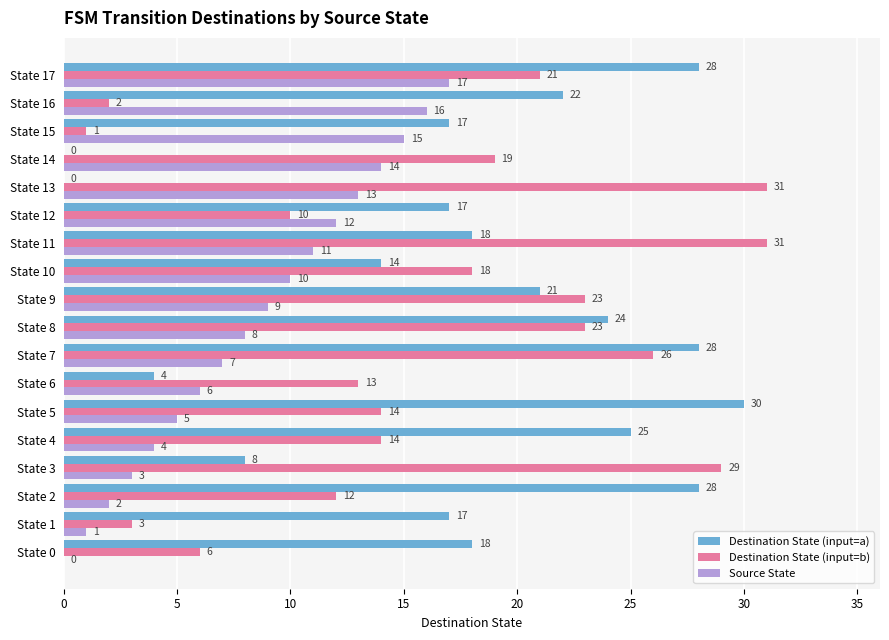

Which series has the largest total across all categories?

Destination State (input=a)